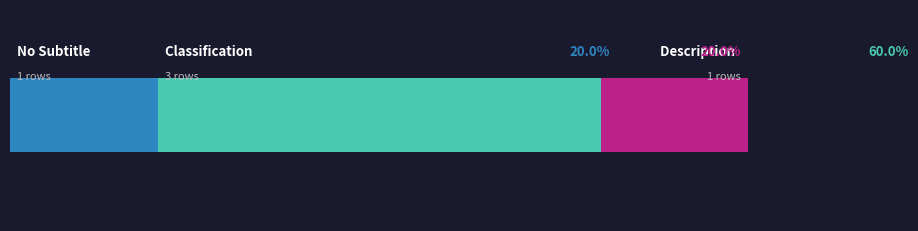

Are the bars horizontal?

Yes